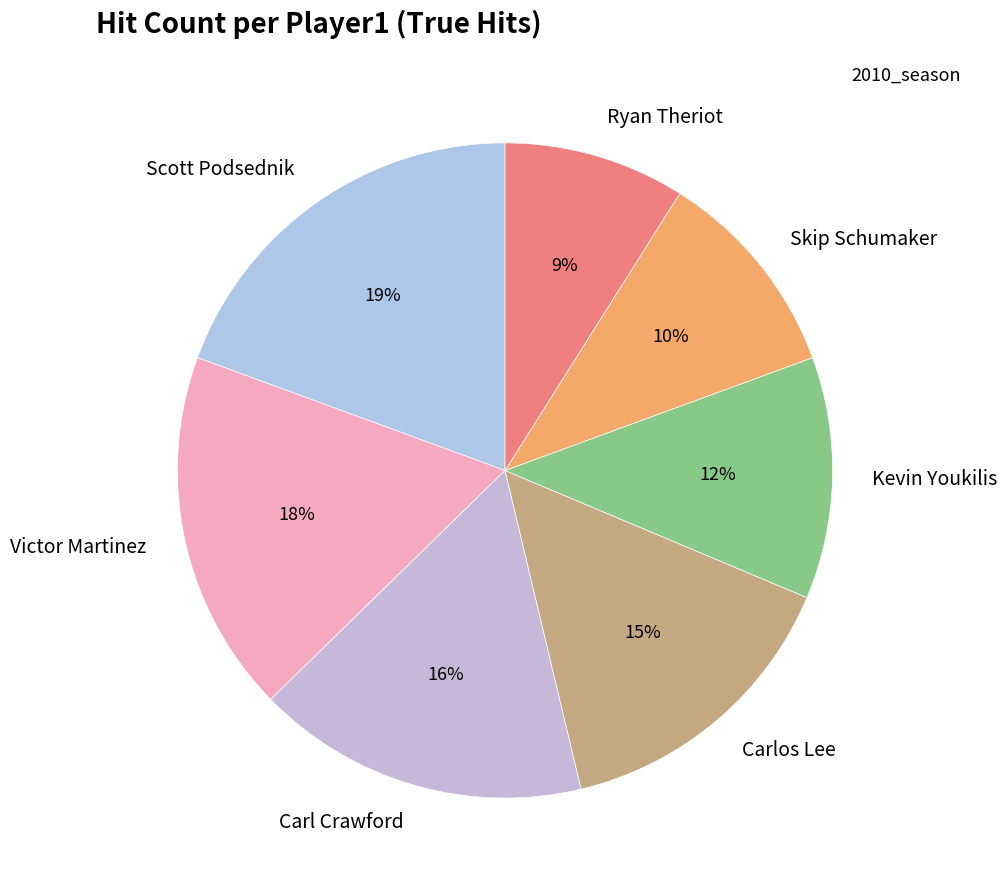

To the nearest percent, what portion does Carlos Lee represent?

15%